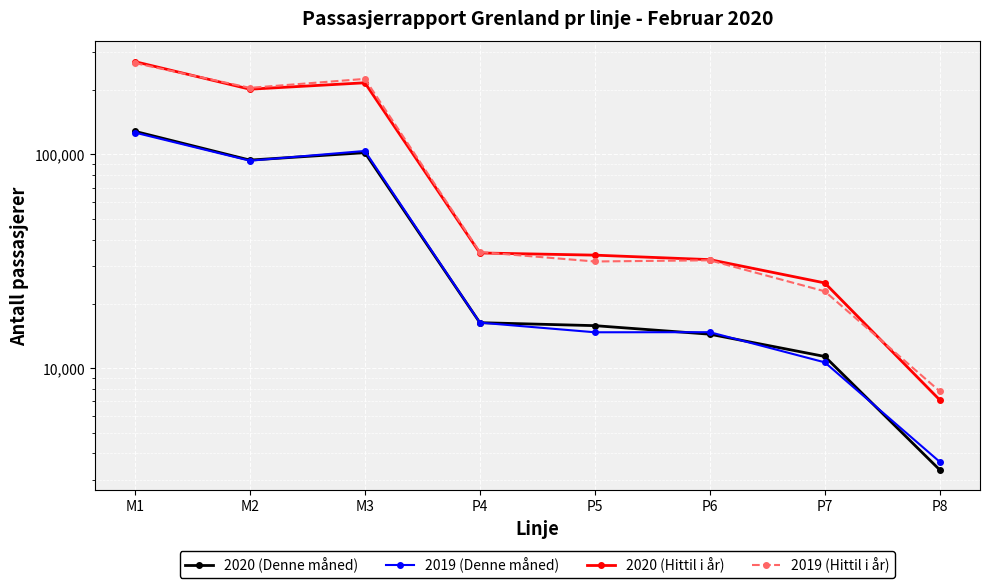

What is the difference between the maximum and second lowest values in the 2019 (Denne måned) series?

115902